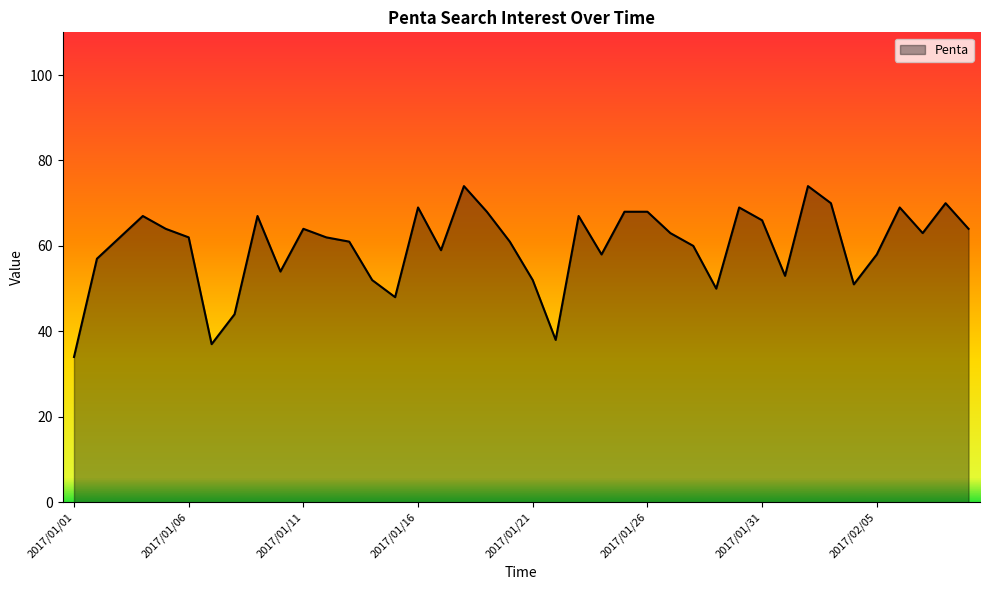

What is the difference between the maximum and minimum values?

40